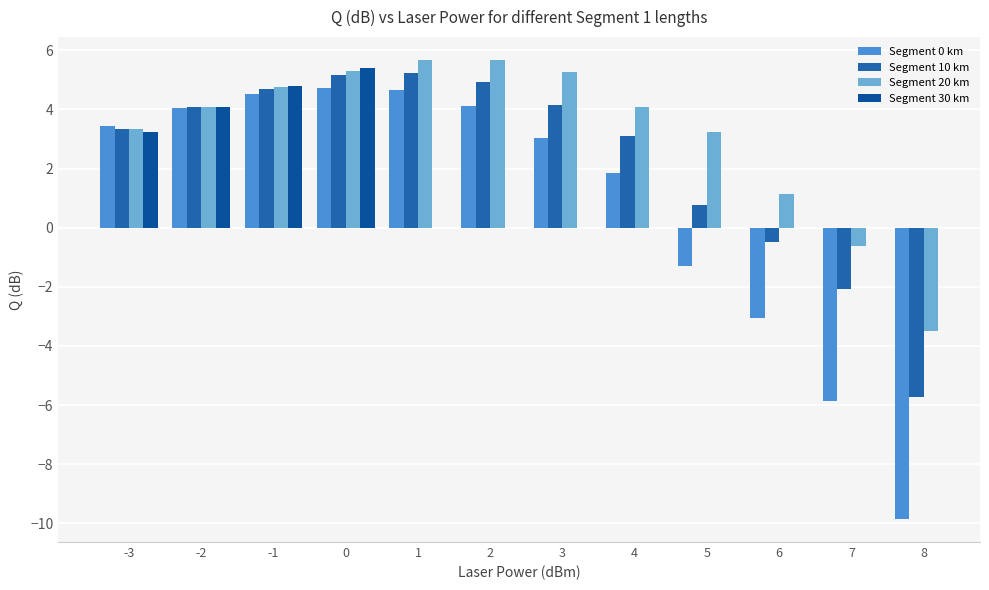

The Segment 20 km series shows 3.3 at 5. True or false?

True